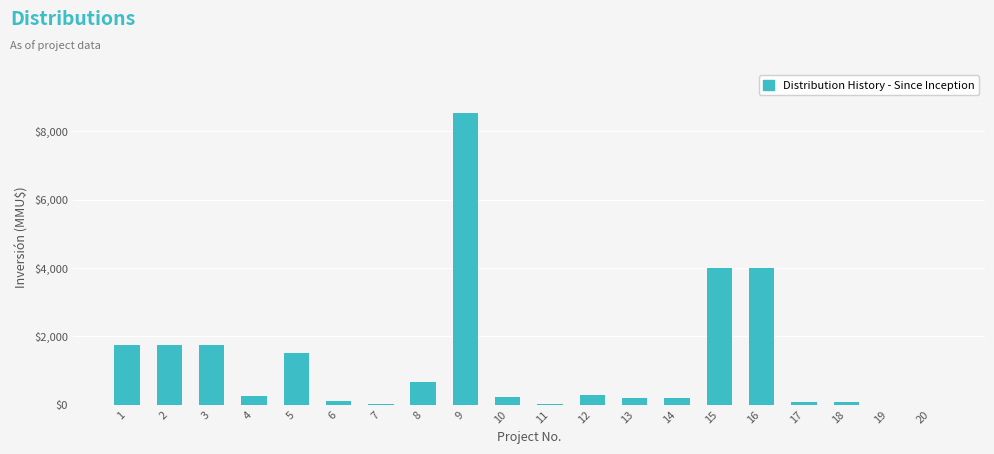

Is it true that the value at 3 is 3092?

False